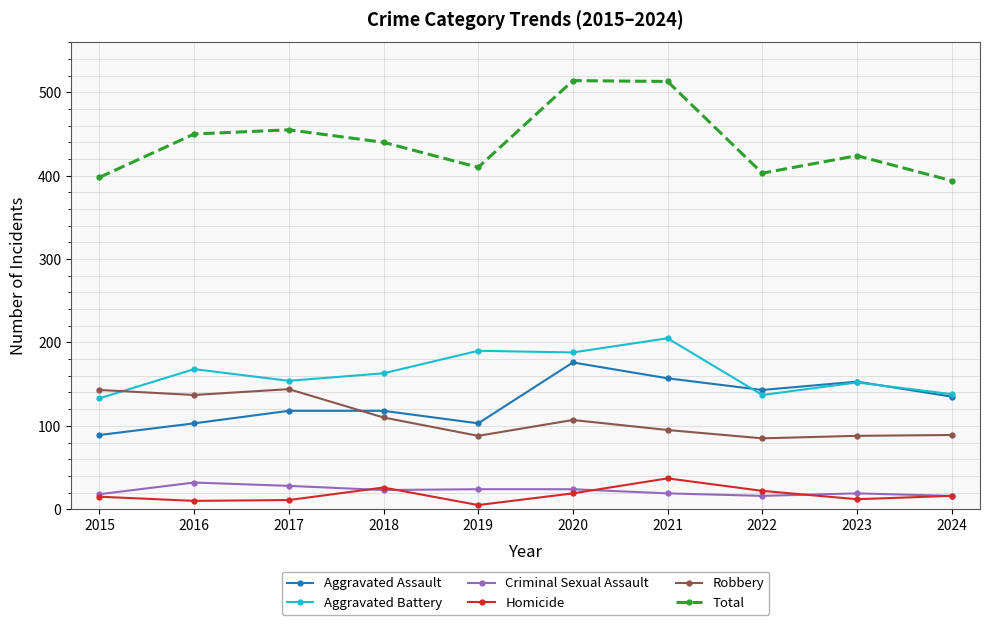

What are all the series names shown in the legend?

Aggravated Assault, Aggravated Battery, Criminal Sexual Assault, Homicide, Robbery, Total